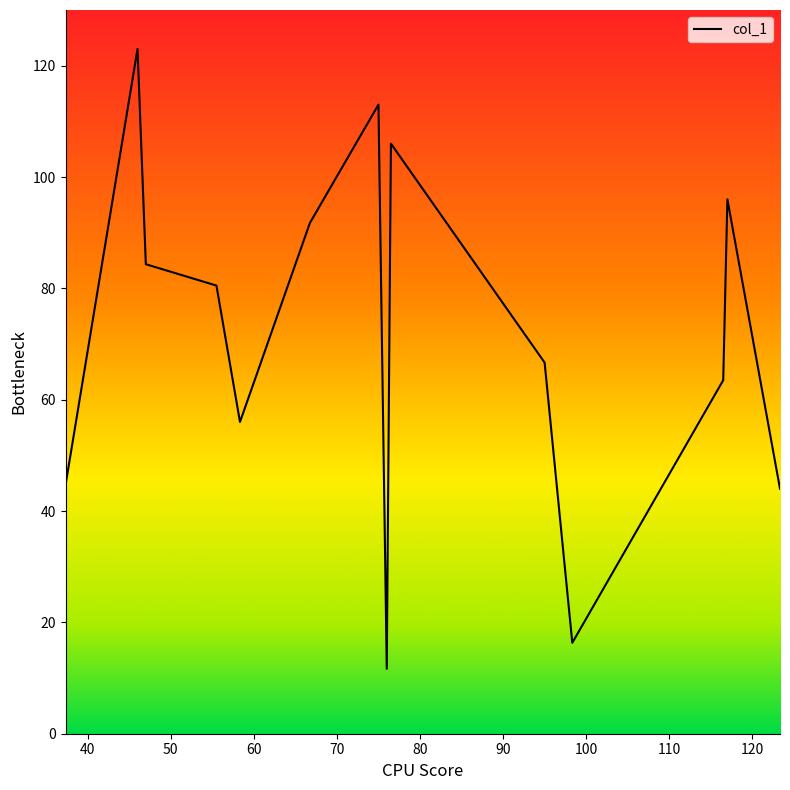

What is the average value?

71.2